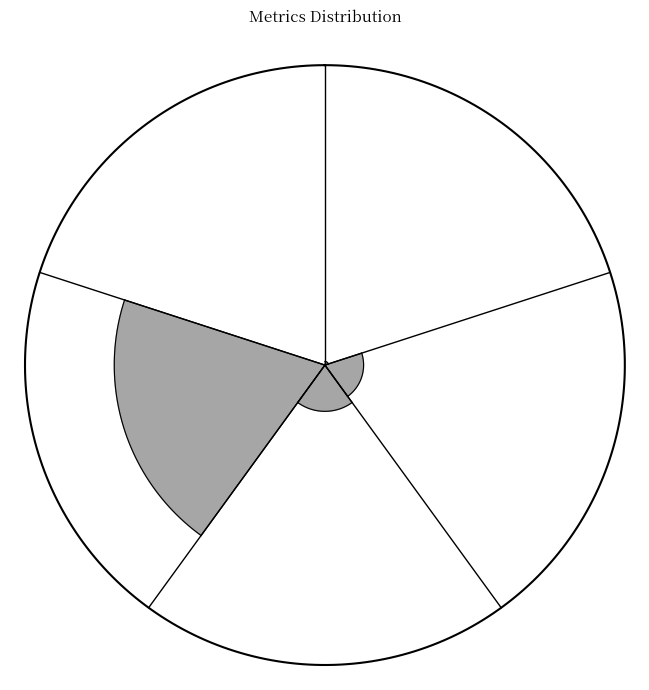

Is it true that SMAPE is 15% of the pie?

True